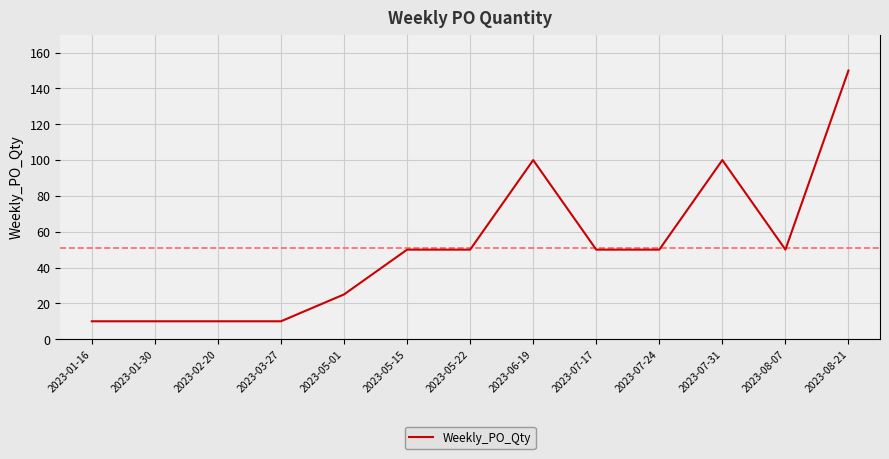

How many lines are shown in the chart?

1